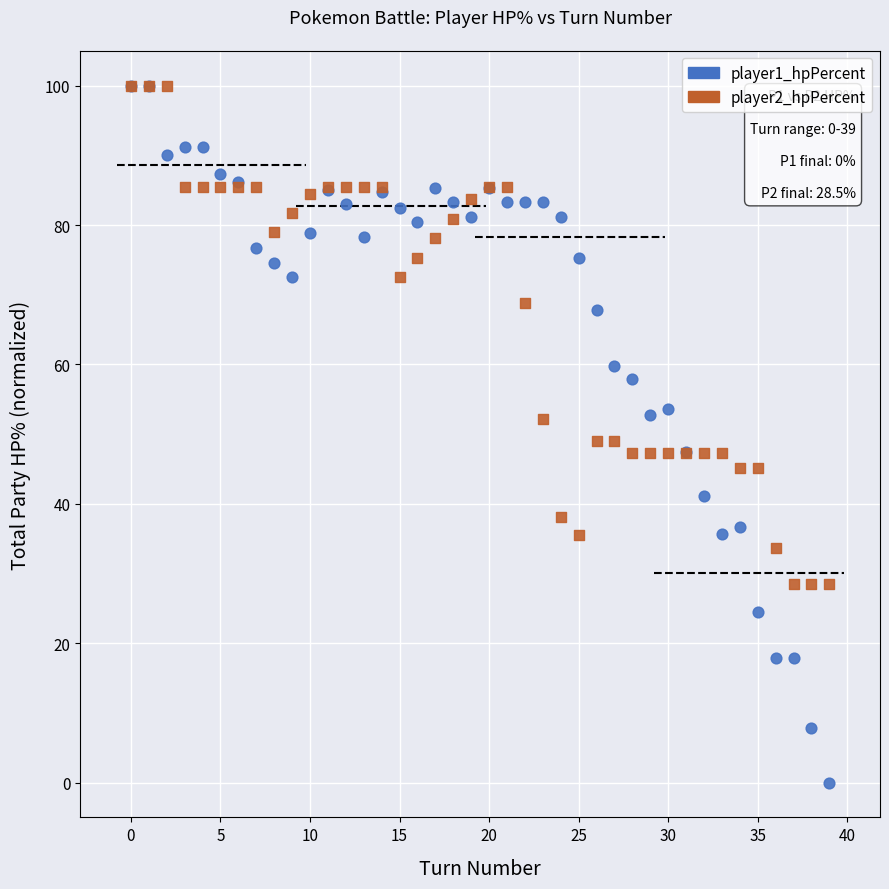

What are all the series names shown in the legend?

player1_hpPercent, player2_hpPercent